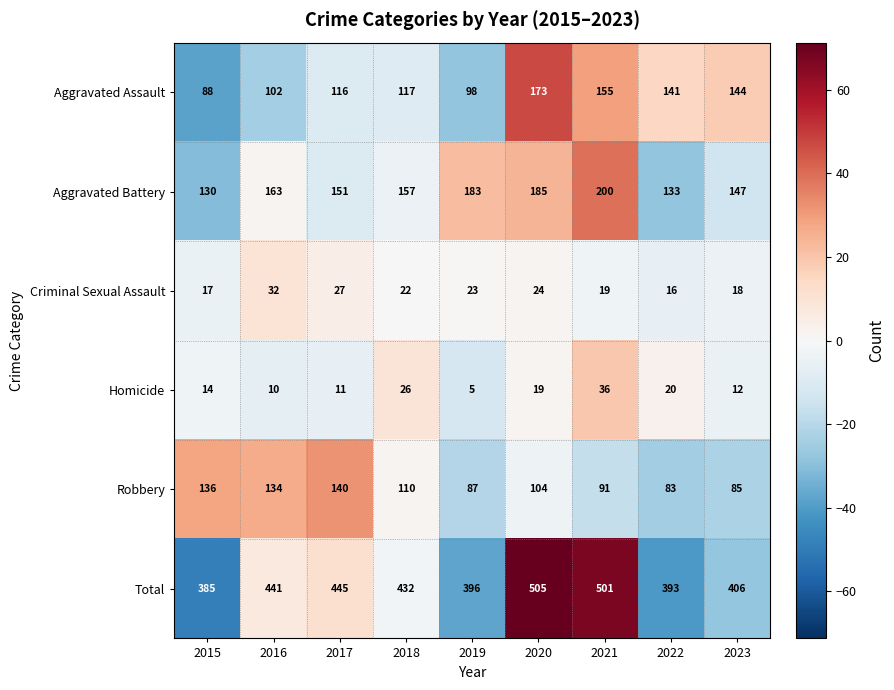

Which series has the largest range (max minus min)?

Total